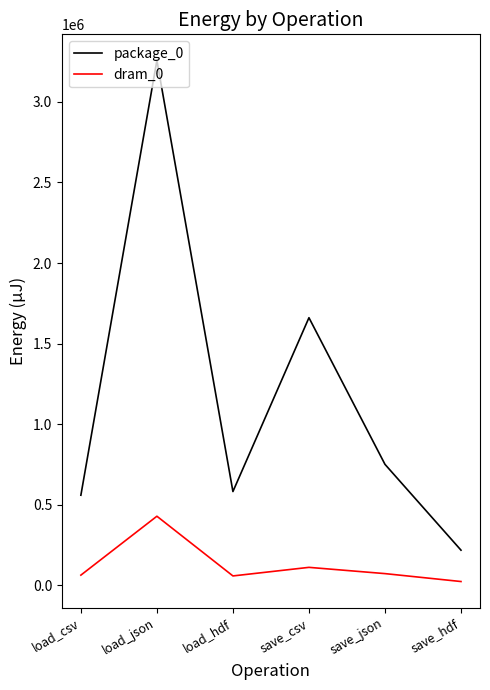

List the series in order of their overall mean, lowest first.

dram_0, package_0